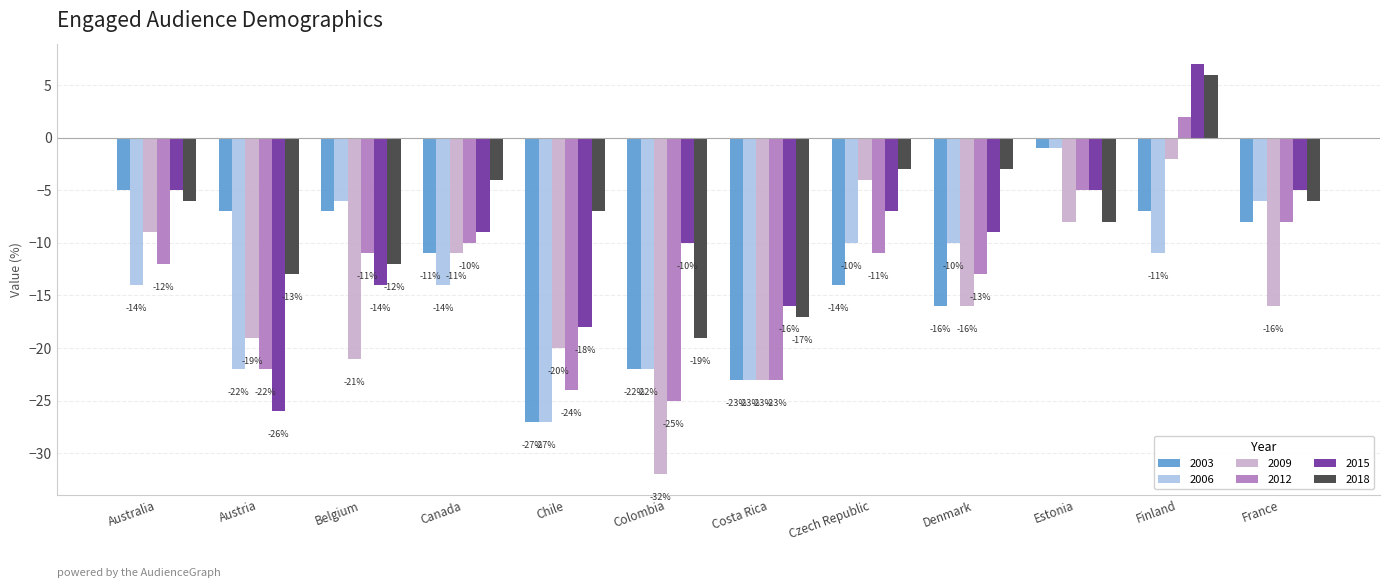

What is the sum of all 2018 values?

-92